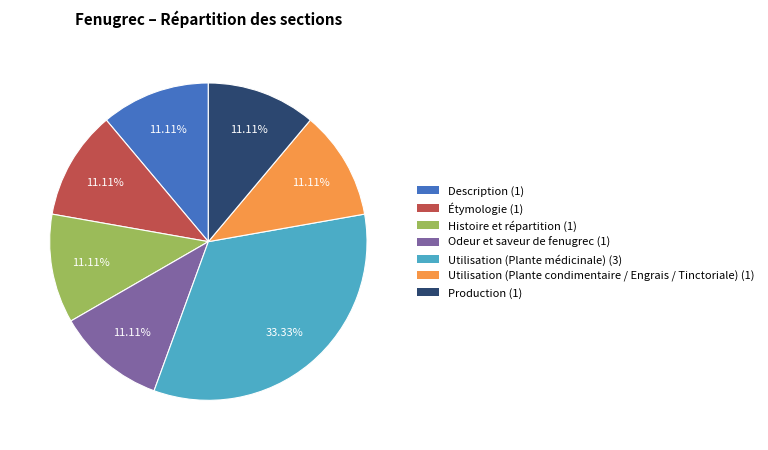

True or false: Description accounts for 23% of the total.

False